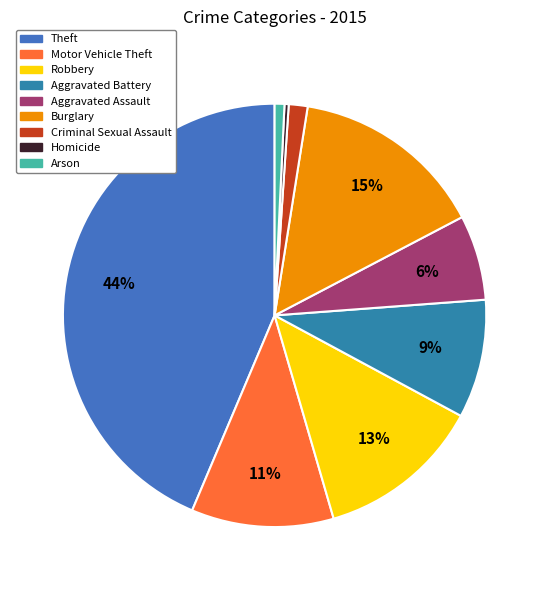

How many slices are in this pie chart?

9